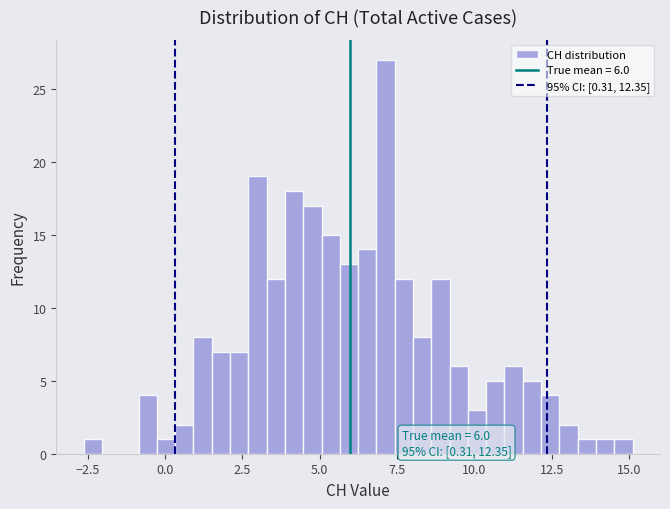

Read against the x-axis, roughly where is the centre of the tallest bar?

7.0